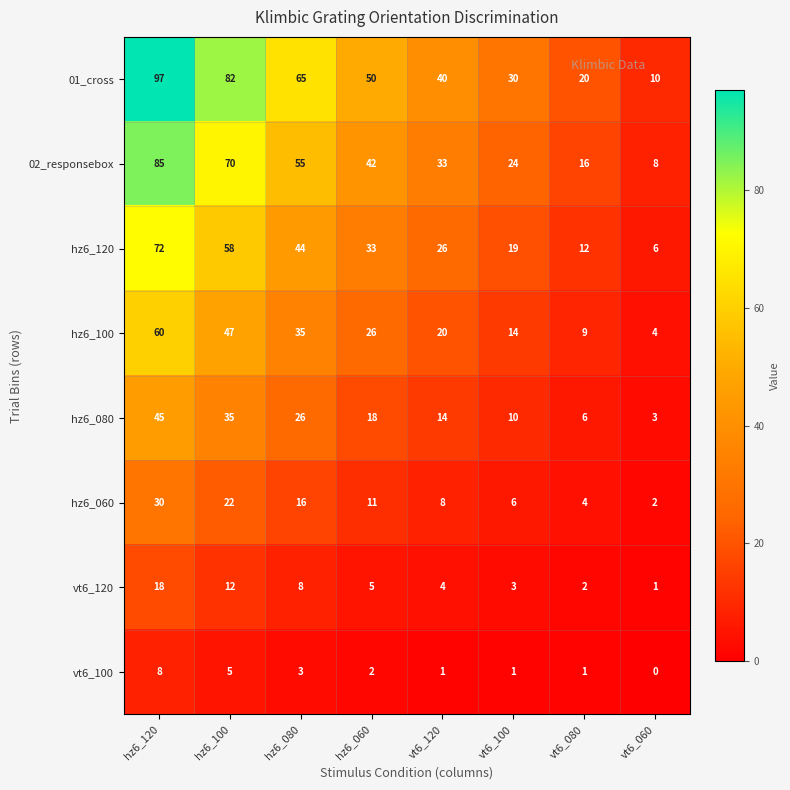

How many series are shown in this chart?

8